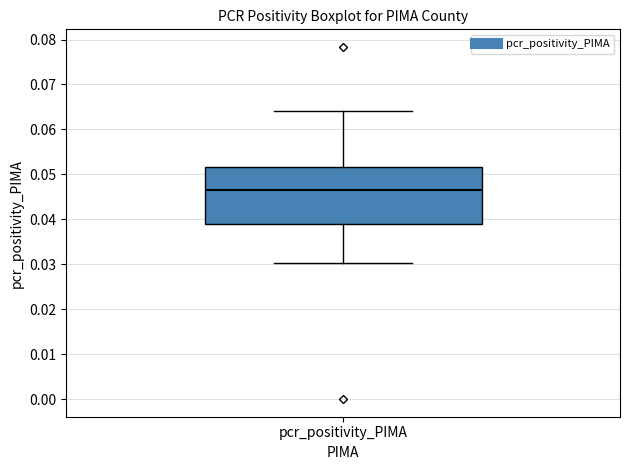

Read this box plot against the y-axis: the position of the median line, the range covered by the box, and the ends of both whiskers. The values are not printed on the chart, so give them approximately, as read against the axis.

median 0.047, box 0.039 to 0.052, whiskers 0.030 to 0.064